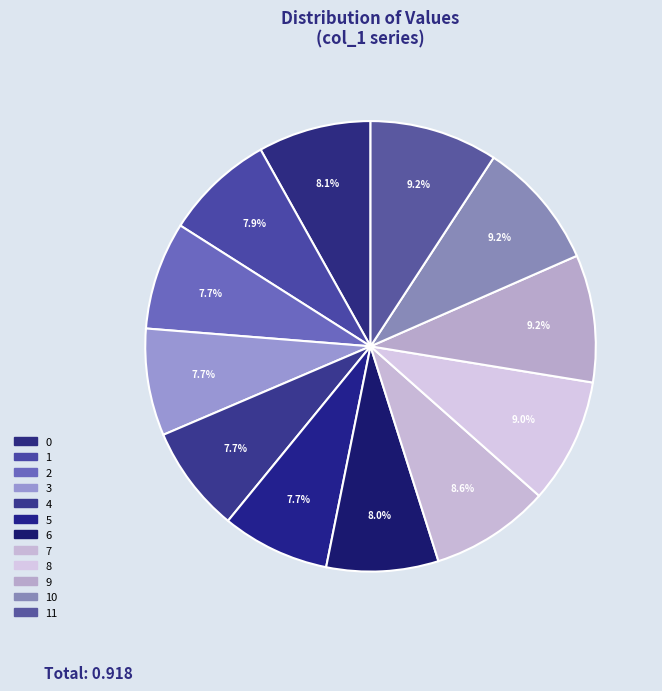

How many segments does this pie chart have?

12